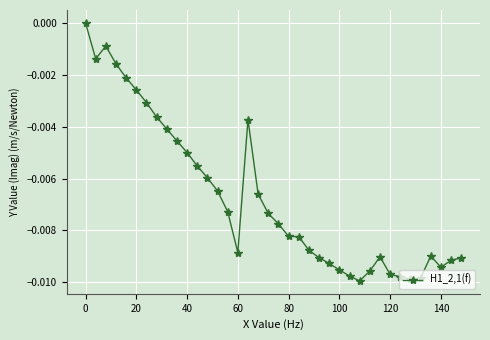

What is the sum of all values?

-0.3